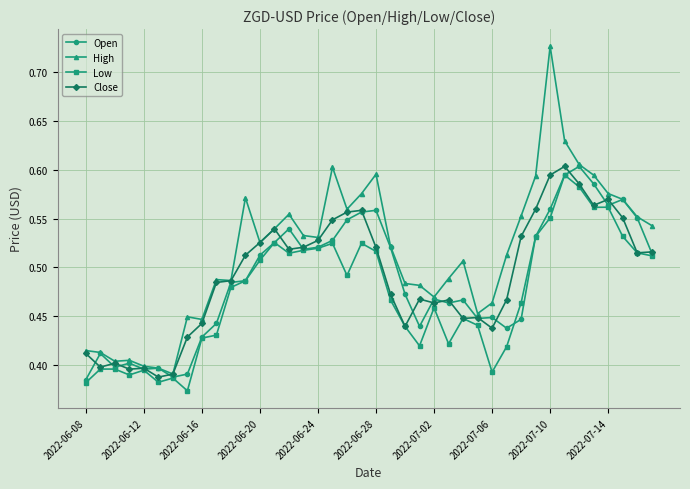

Which series has the widest spread of values?

High